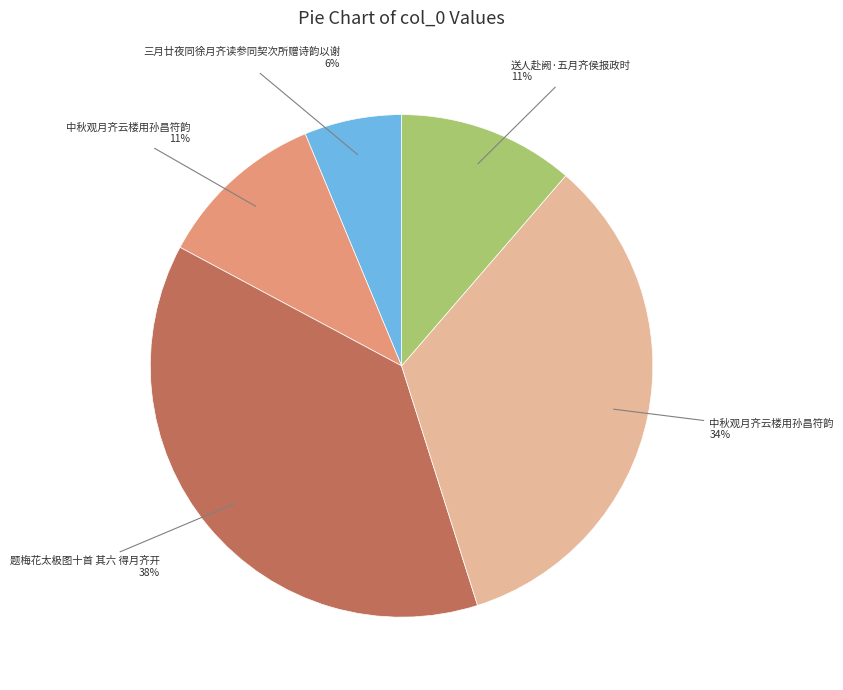

Is there any slice that represents more than half of the pie?

No